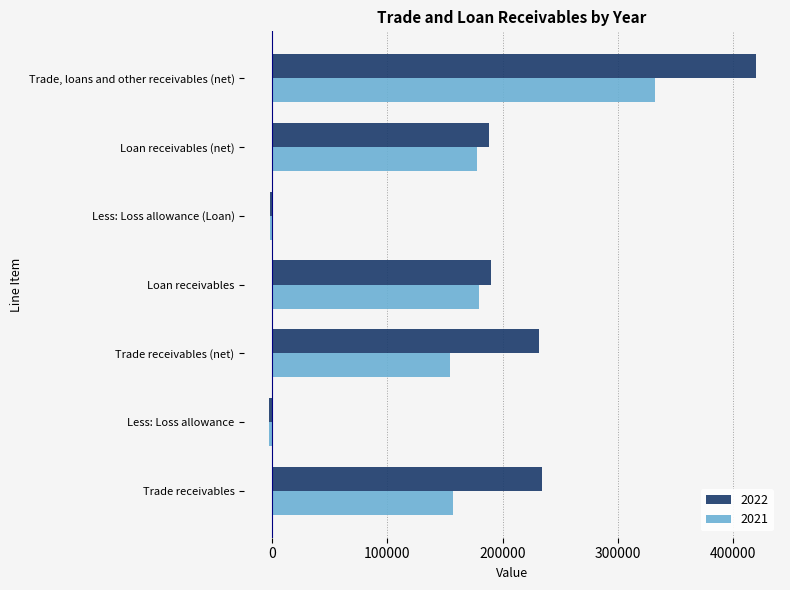

What is the spread (max minus min) of values at Less: Loss allowance?

318